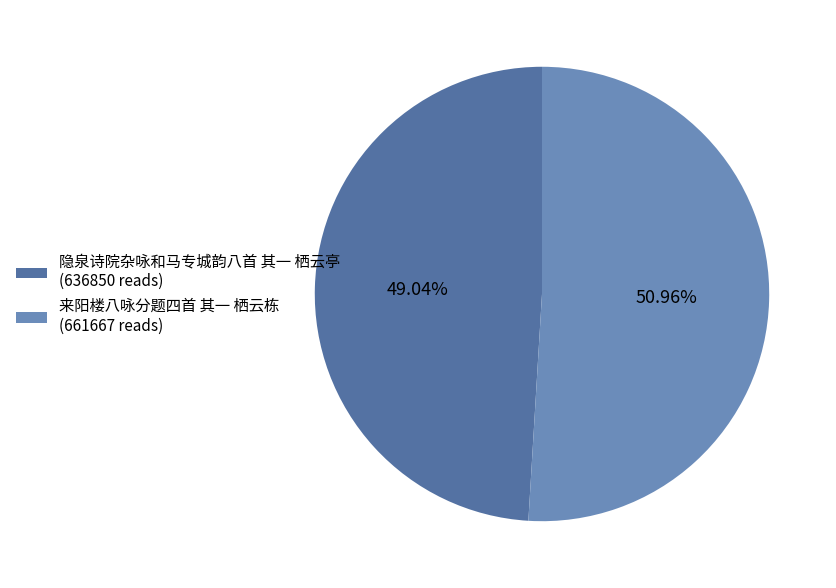

To the nearest percent, what portion does 隐泉诗院杂咏和马专城韵八首 其一 栖云亭 represent?

49%